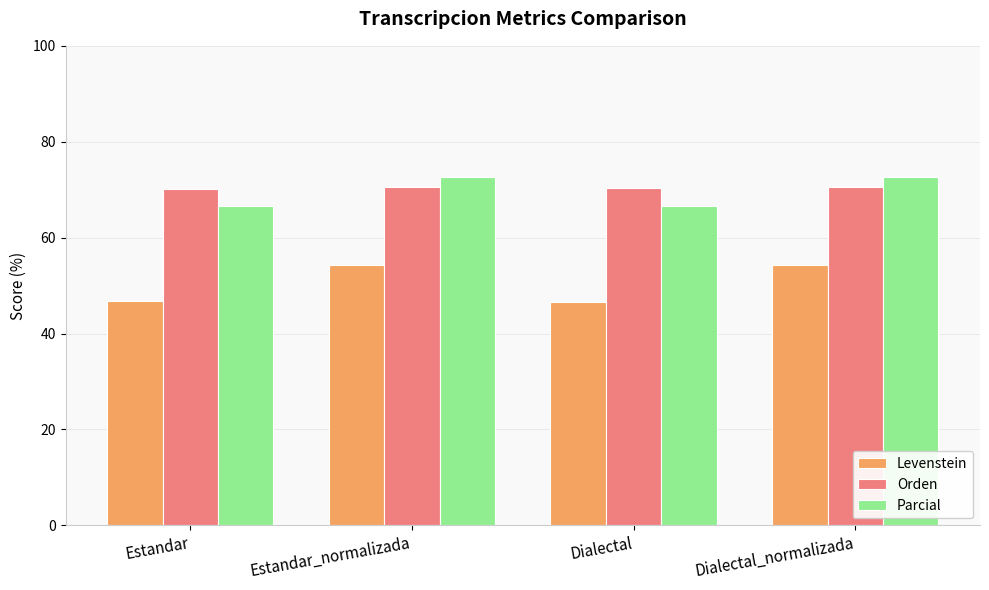

What is the total value across all series at Estandar_normalizada?

197.6